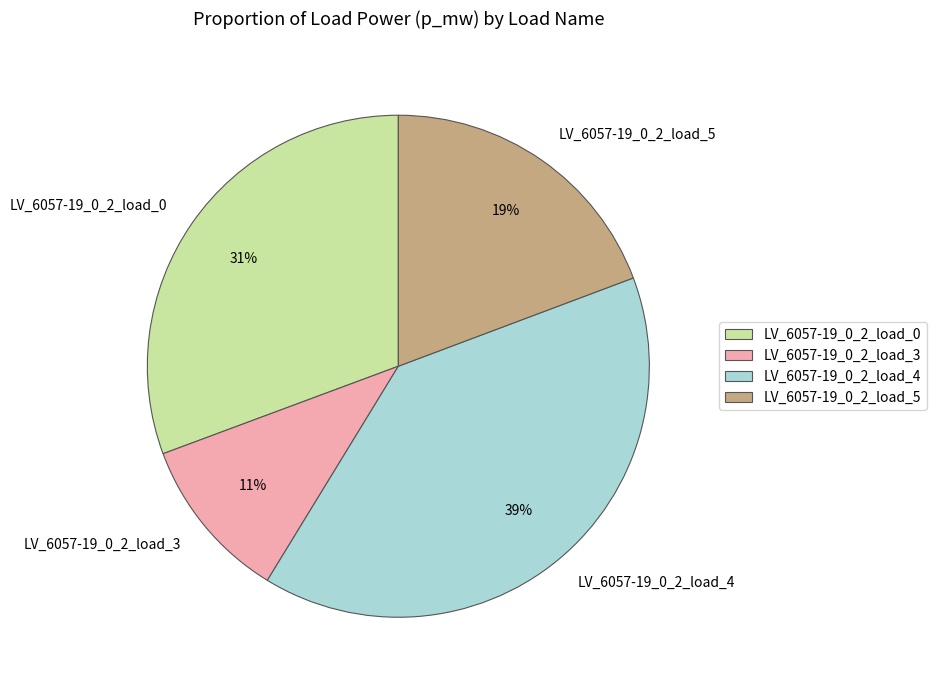

The LV_6057-19_0_2_load_4 slice represents 39% of the pie. True or false?

True